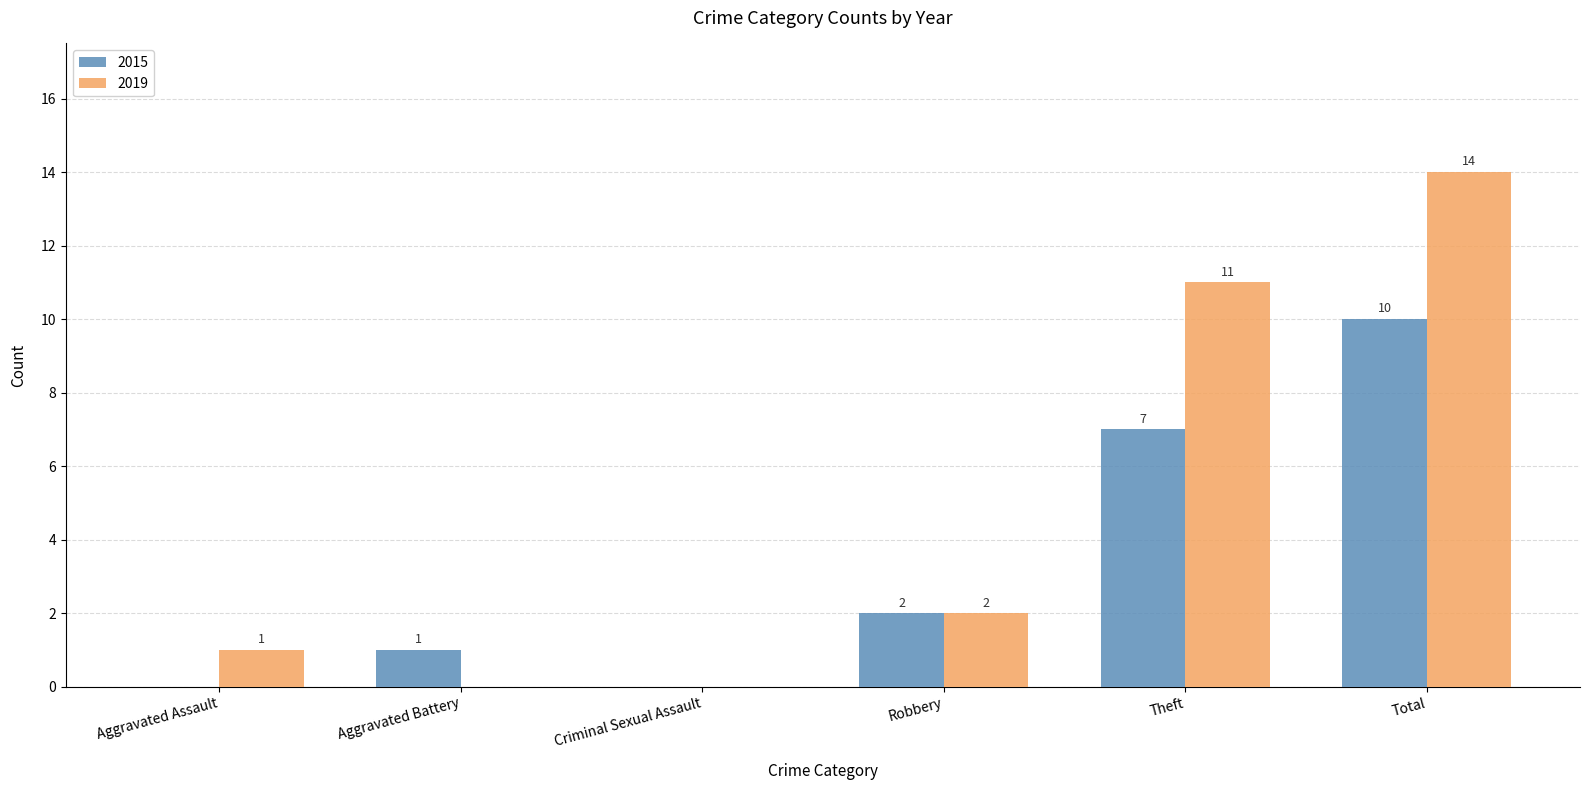

True or false: 2019 has a value of 14 at Total.

True